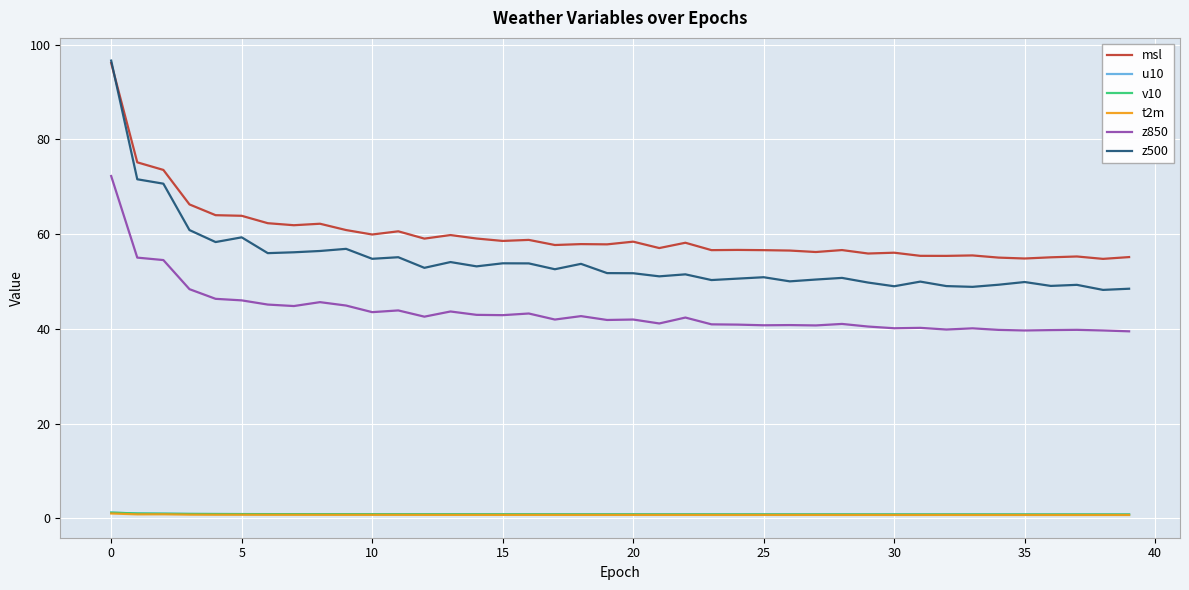

True or false: msl and u10 cross at least once.

False